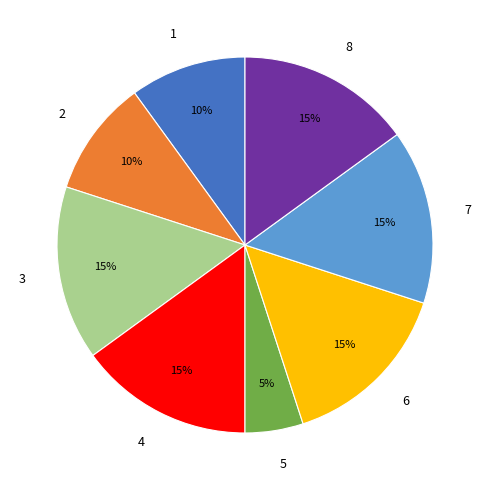

Combined, do 8 and 6 account for over 50%?

No